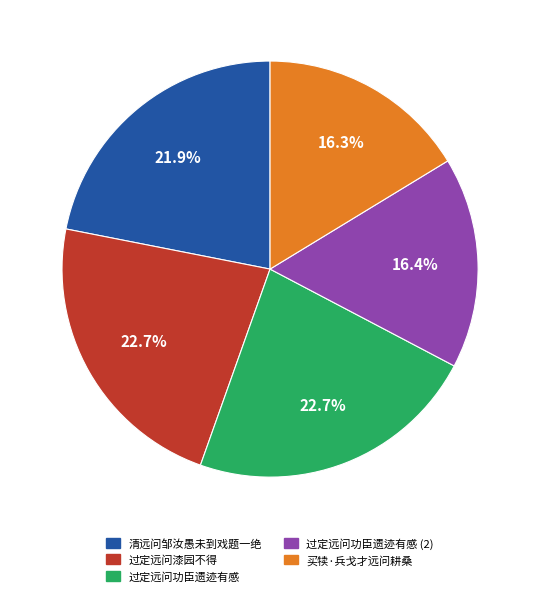

How many segments does this pie chart have?

5